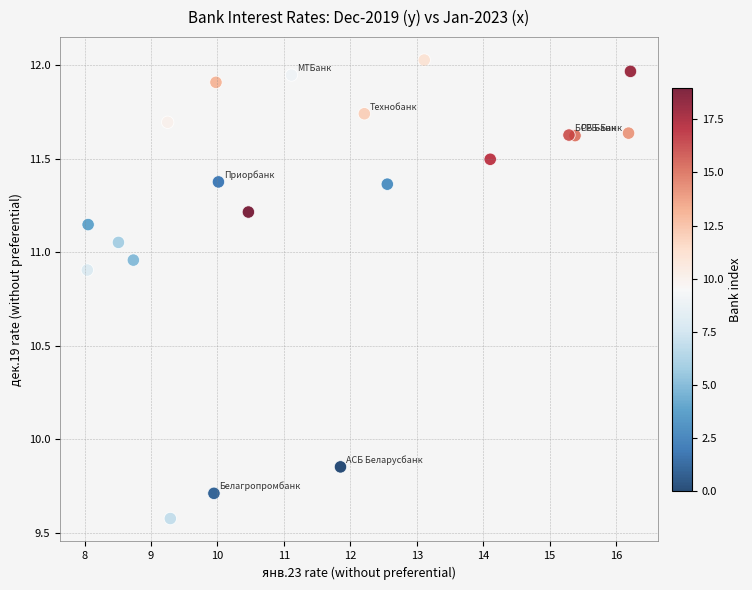

What is the range of X values (max minus min)?

8.2